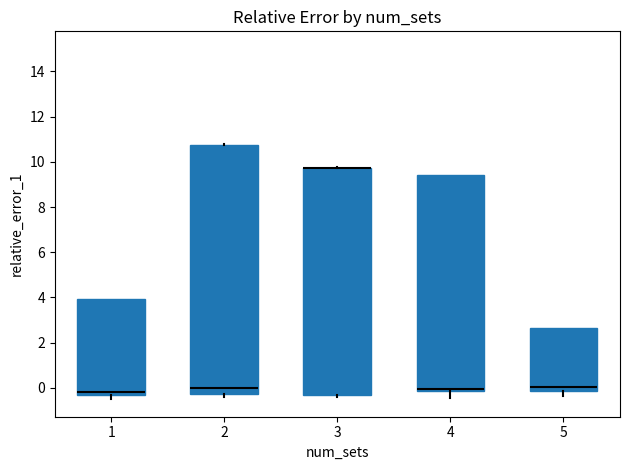

Reading left to right, transcribe this box plot: for each box, give where its median line is, the range the box spans, and where its two whiskers end, as read against the y-axis. The values are not printed on the chart, so give them approximately, as read against the axis.

1: median -0.2, box -0.4 to 4.0, whiskers -0.6 to 4.0
2: median 0.0, box -0.2 to 10.8, whiskers -0.4 to 10.8
3: median 9.8 (drawn on the box's upper edge), box -0.4 to 9.8, whiskers -0.4 (just below the box's lower edge) to 9.8
4: median 0.0, box -0.2 to 9.4, whiskers -0.4 to 9.4
5: median 0.0, box -0.2 to 2.6, whiskers -0.4 to 2.6